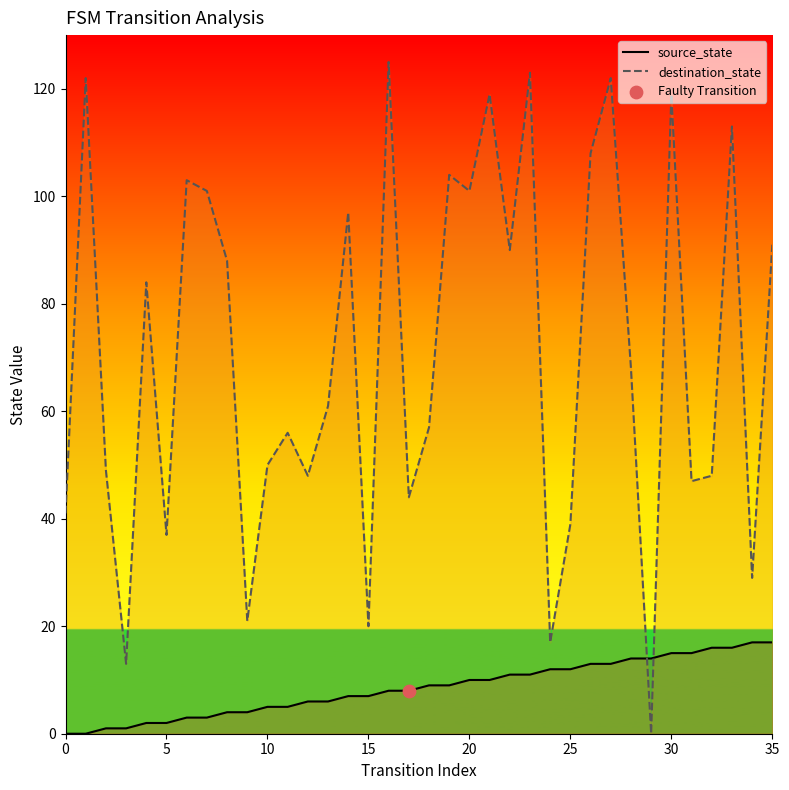

Which series reaches the maximum Y coordinate?

destination_state